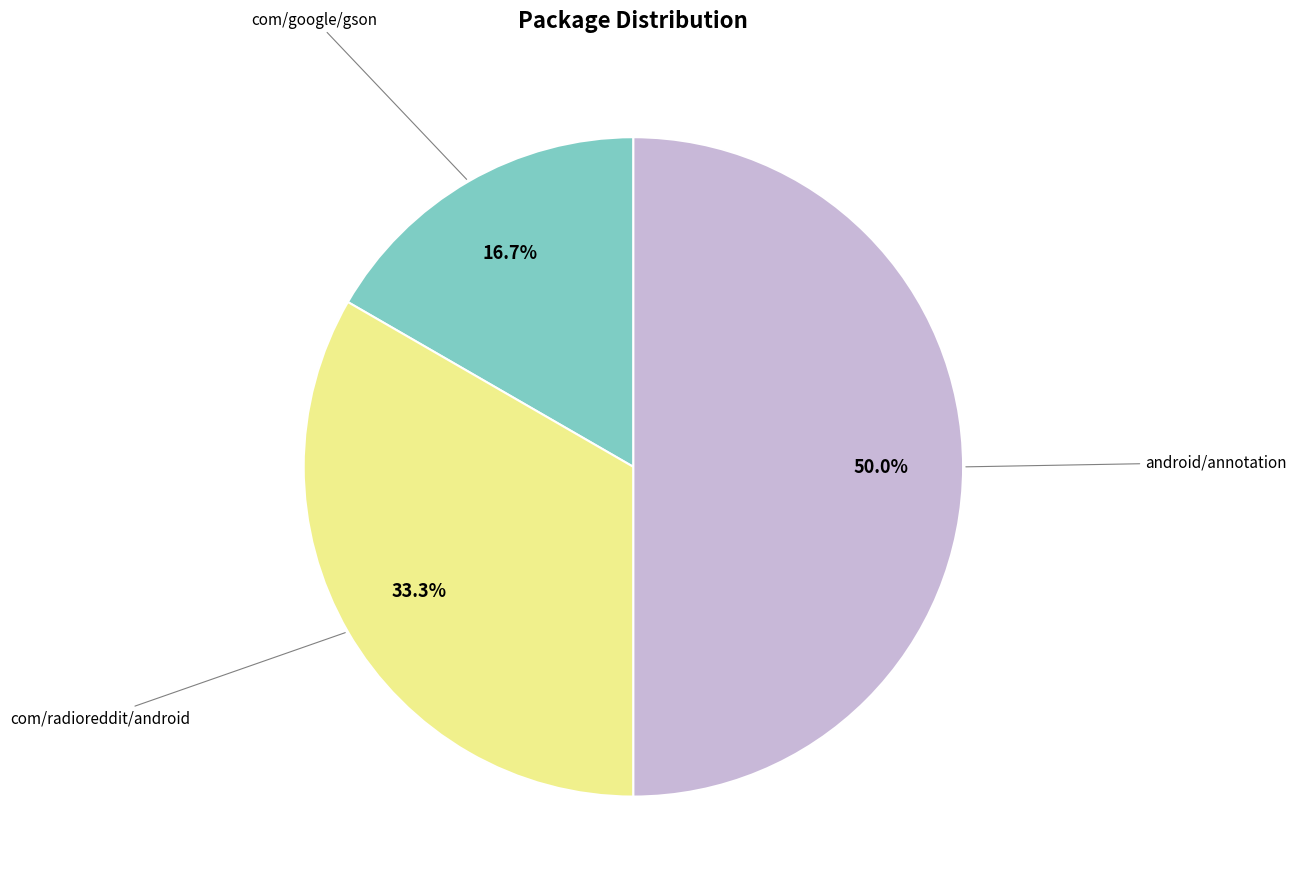

How many segments does this pie chart have?

3